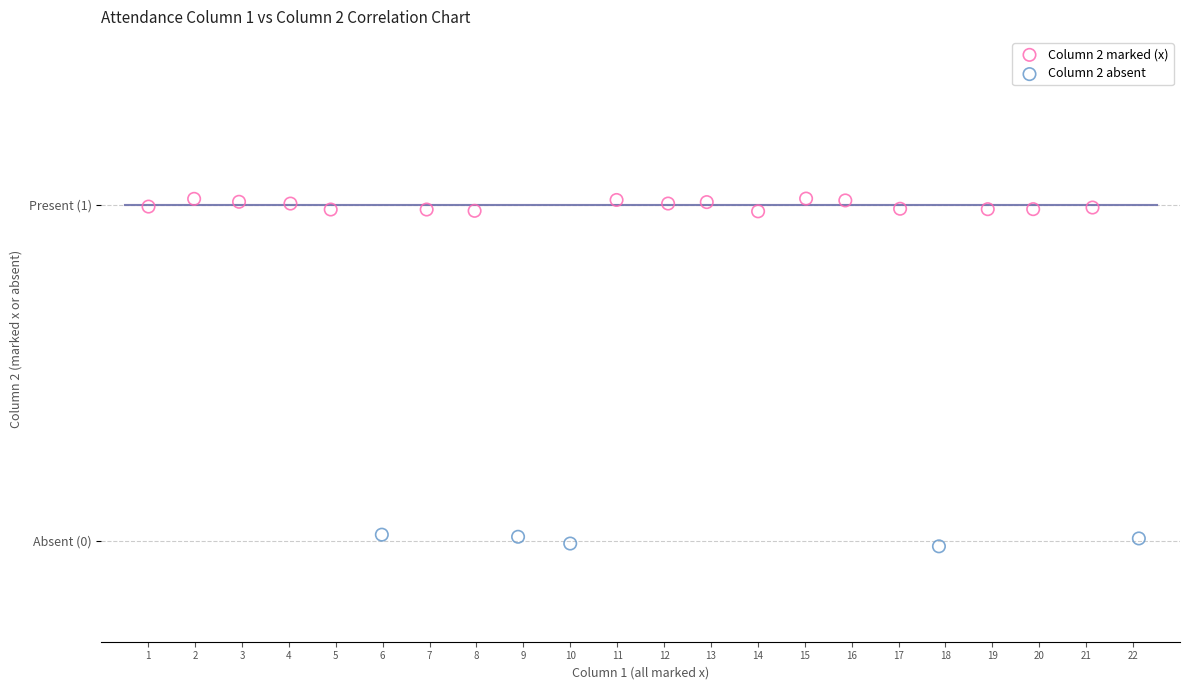

What are all the series names shown in the legend?

Column 2 marked (x), Column 2 absent